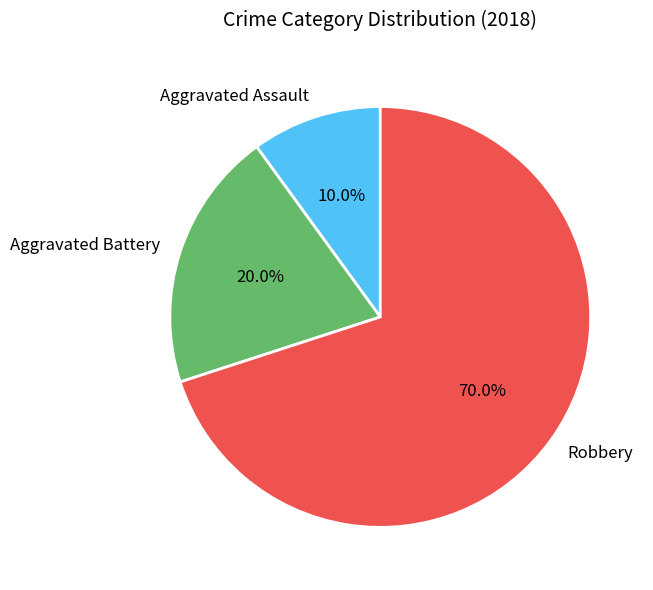

Which category has the smallest portion of the pie?

Aggravated Assault